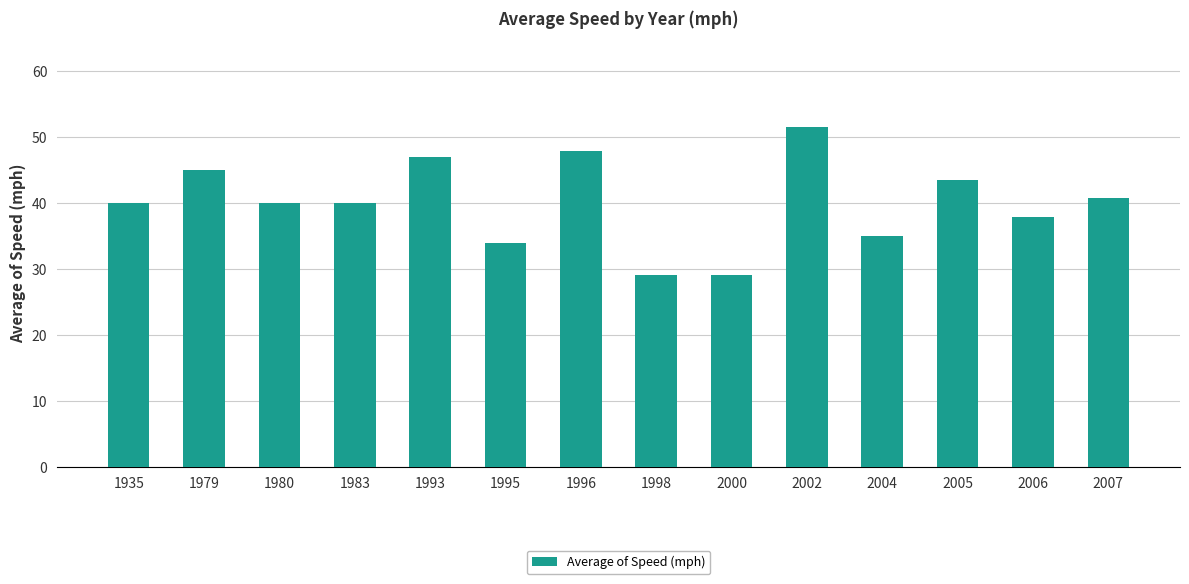

Approximately how many times larger is the value at 2002 compared to 1995?

1.5